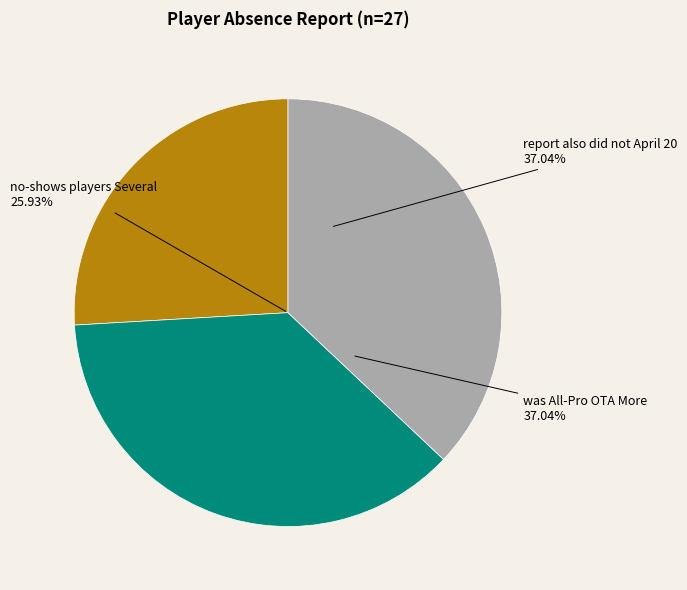

To the nearest percent, what portion does was All-Pro OTA More players represent?

37%